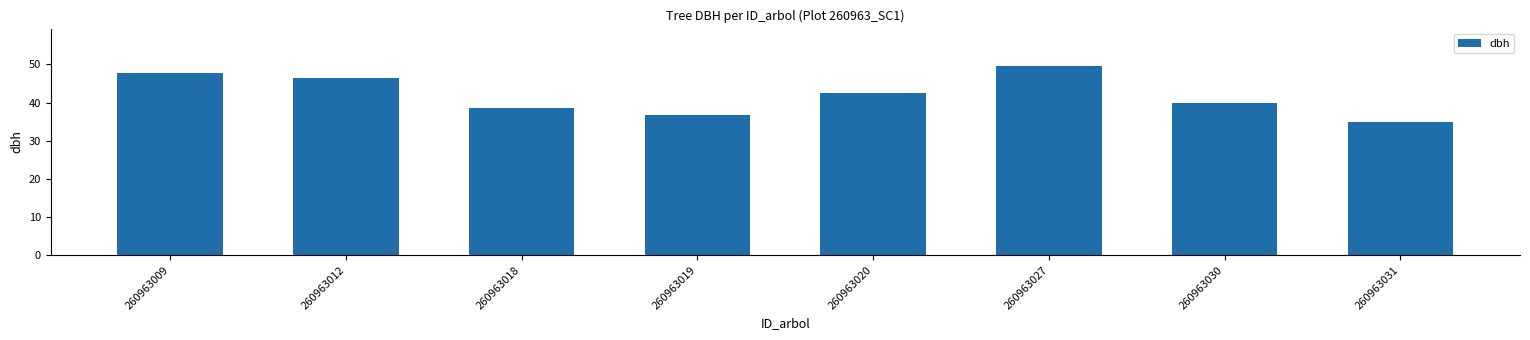

Rank the categories by value from lowest to highest.

260963031, 260963019, 260963018, 260963030, 260963020, 260963012, 260963009, 260963027